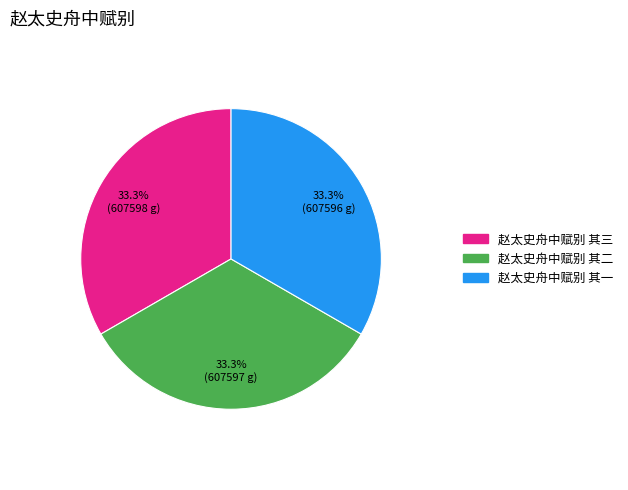

What is the ratio of the value at 赵太史舟中赋别 其一 to the value at 赵太史舟中赋别 其三?

1.0